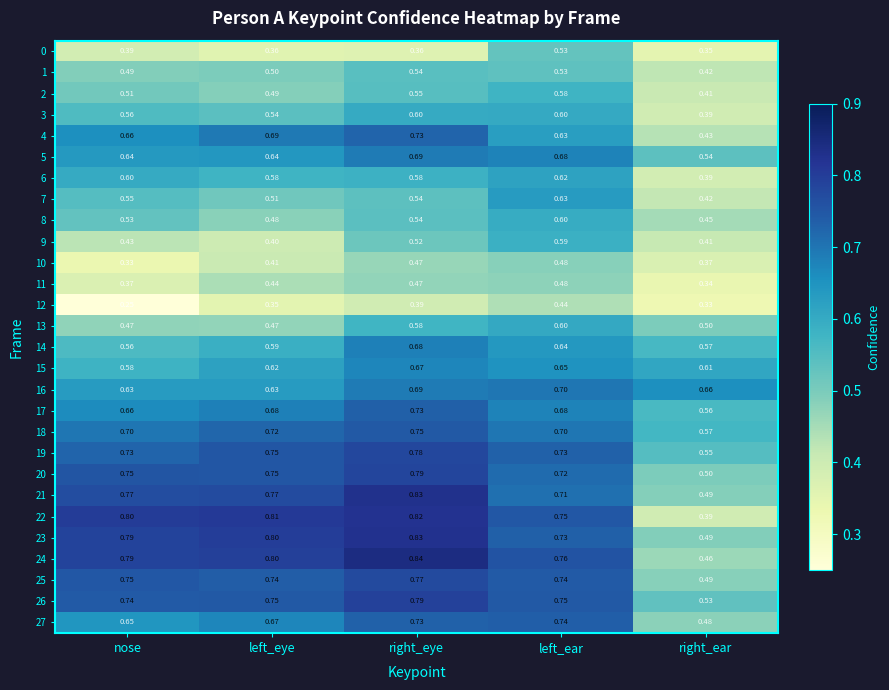

Is the value of 4 at left_eye greater than the value of 21 at nose?

No